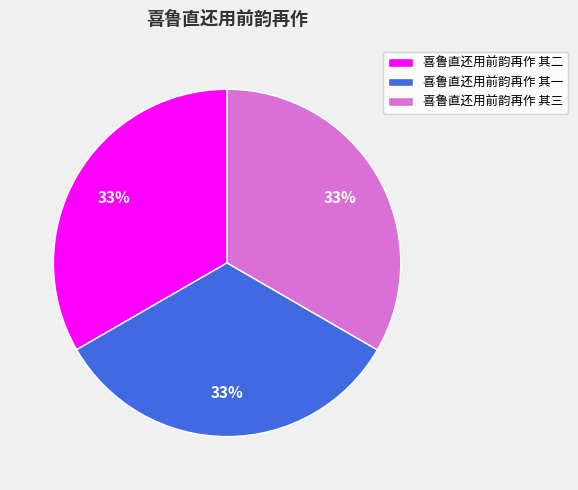

Approximately how many times larger is the value at 喜鲁直还用前韵再作 其三 compared to 喜鲁直还用前韵再作 其二?

1.0